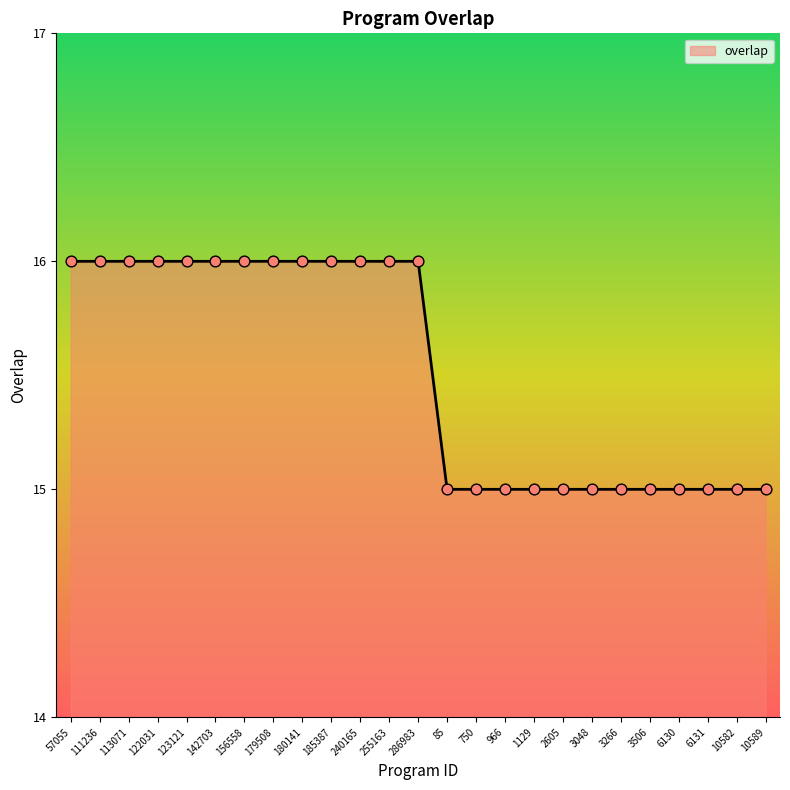

What is the change in value from 255163 to 1129?

-1